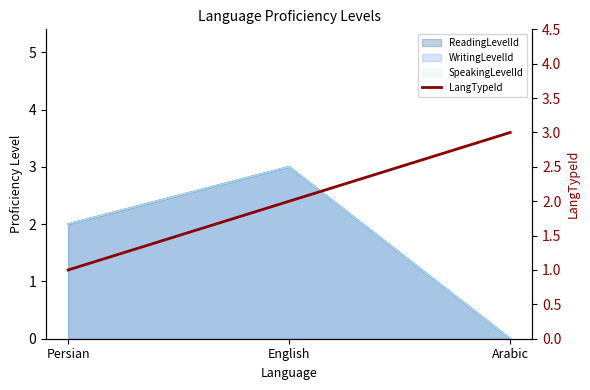

Reading right to left, what are all the values shown in this chart?

3	2	1